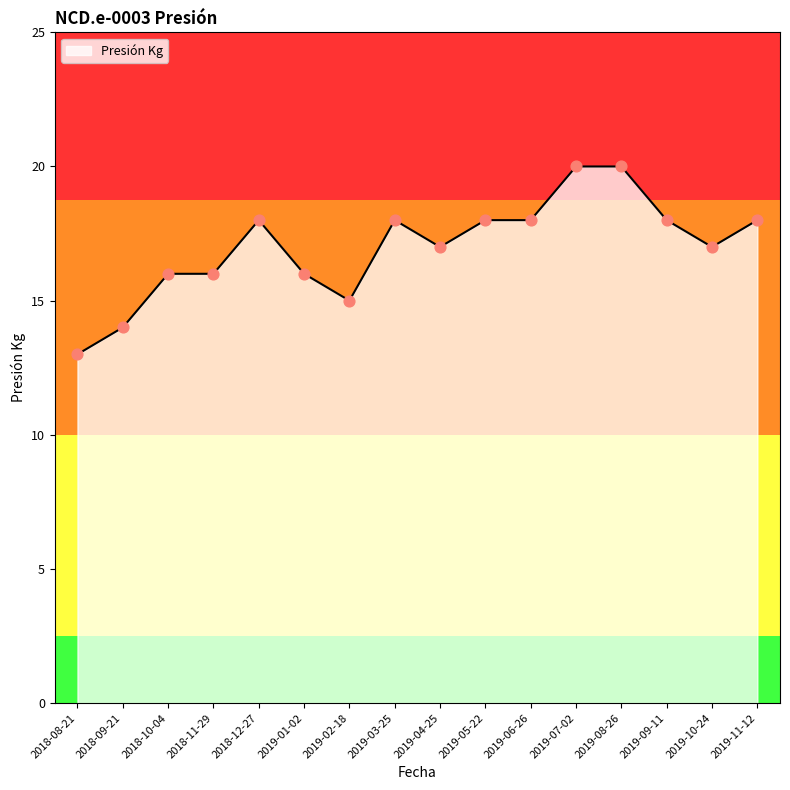

What is the ratio of the value at 2019-08-26 to the value at 2019-09-11?

1.1